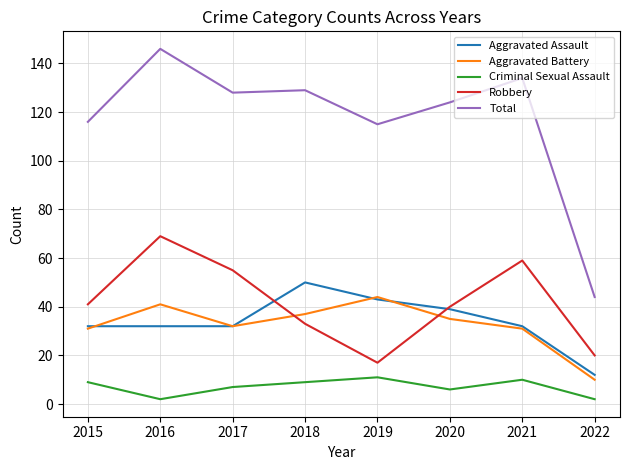

True or false: Aggravated Battery and Aggravated Assault cross at least once.

True